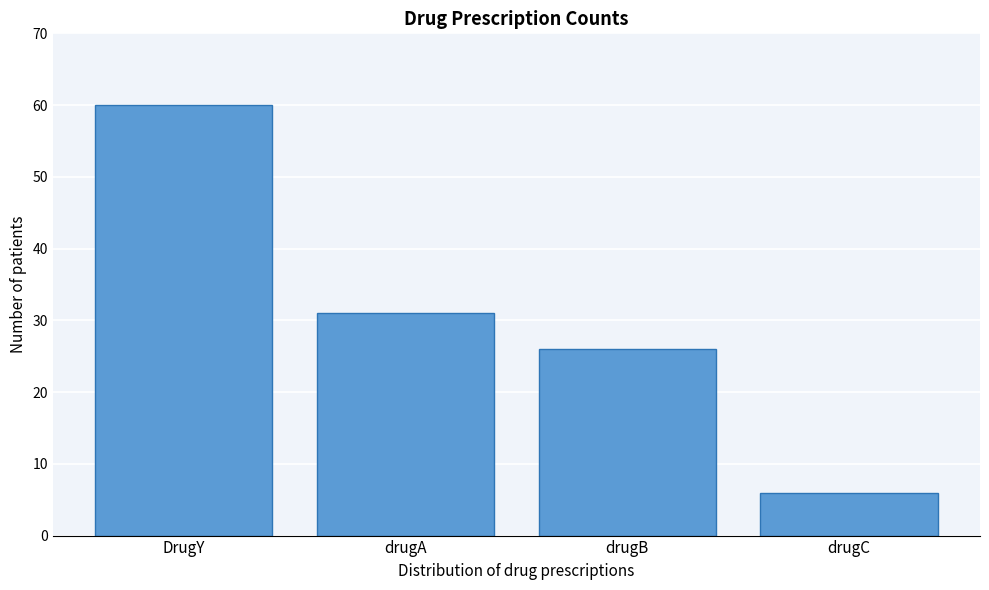

Reading left to right, what are all the values shown in this chart?

60	31	26	6